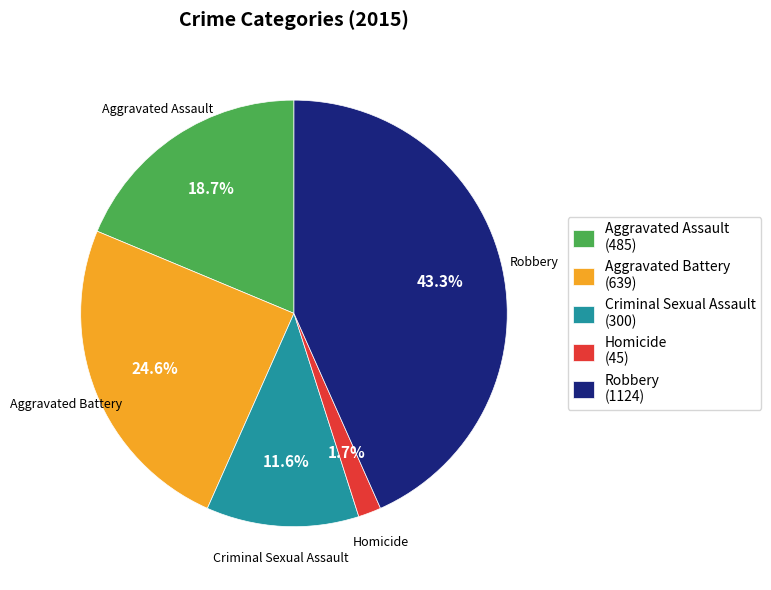

To the nearest percent, what portion does Aggravated Assault represent?

19%